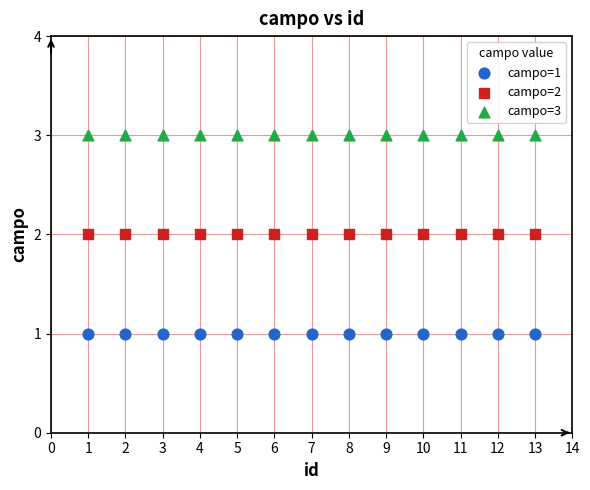

Which series contains the highest Y value?

campo=3